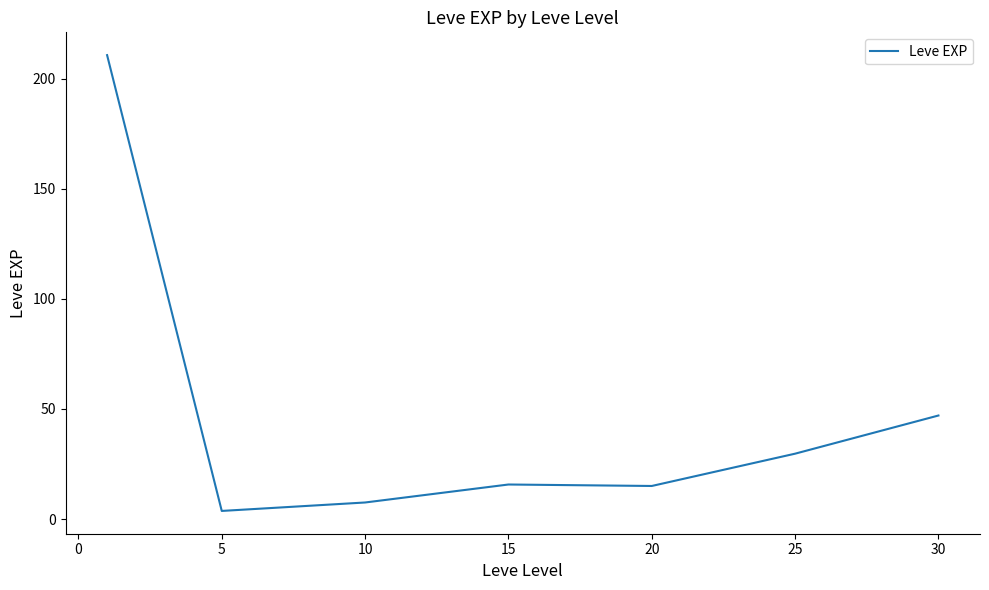

What is the difference between the second highest and second lowest values?

39.5